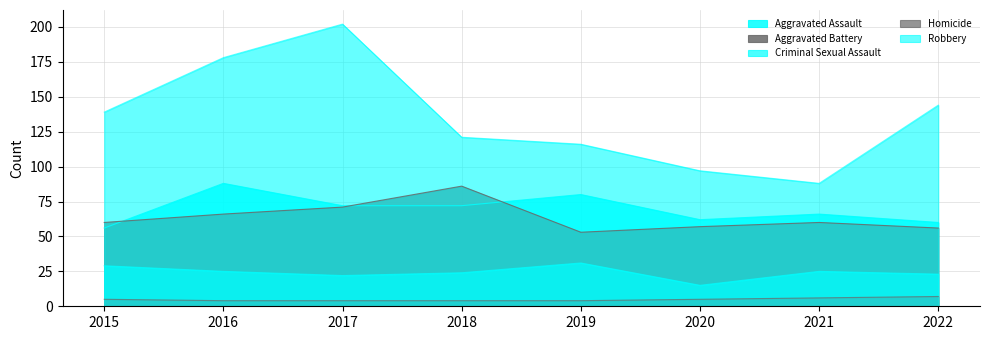

True or false: Homicide has more than 1 points higher than both neighbors.

False